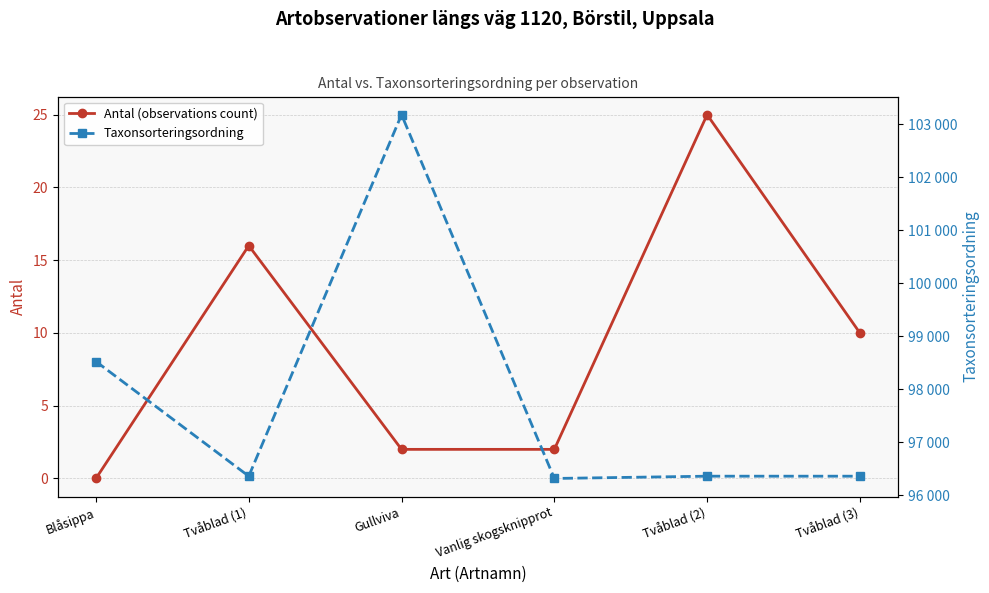

What position from the left is Vanlig skogsknipprot?

4